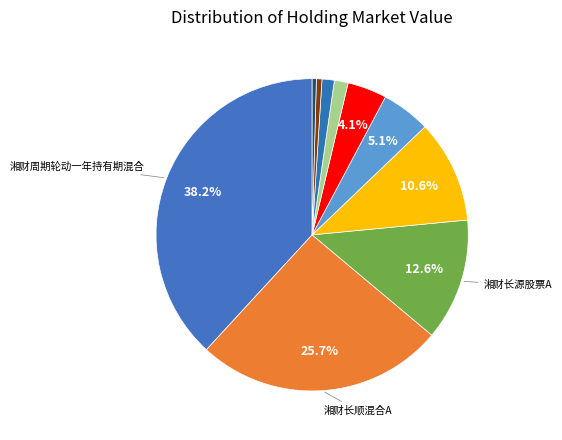

Count the number of slices in the pie.

10